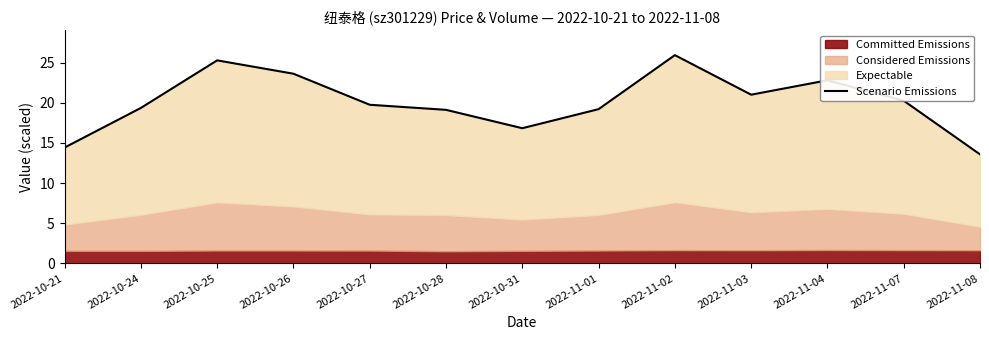

What is the difference between the maximum and minimum values?

12.4